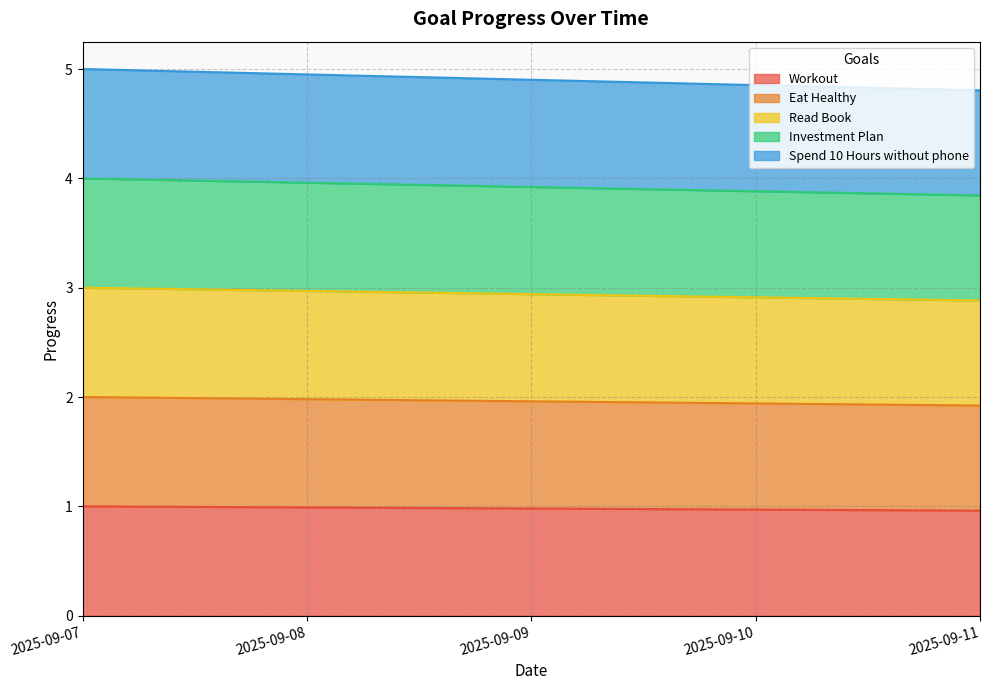

Count the Eat Healthy values in the range 1 to 2.

5